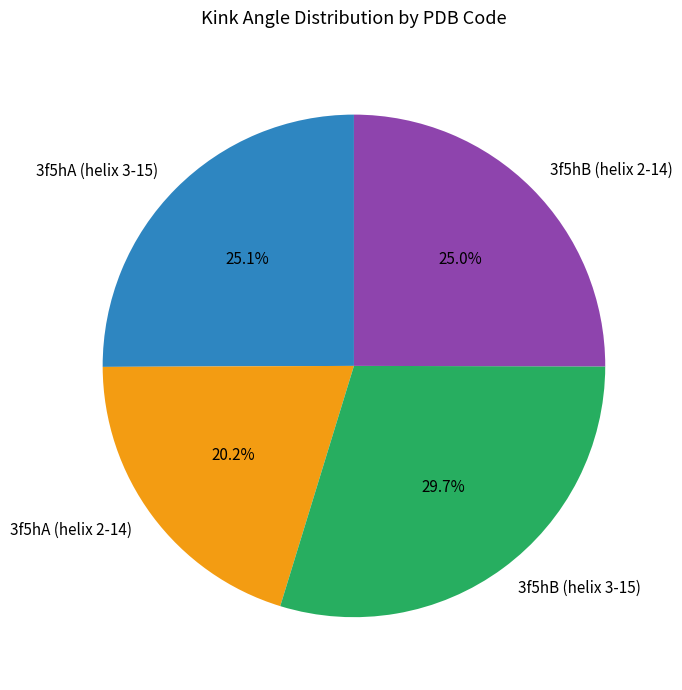

Approximately how many times larger is the value at 3f5hA (helix 3-15) compared to 3f5hA (helix 2-14)?

1.2